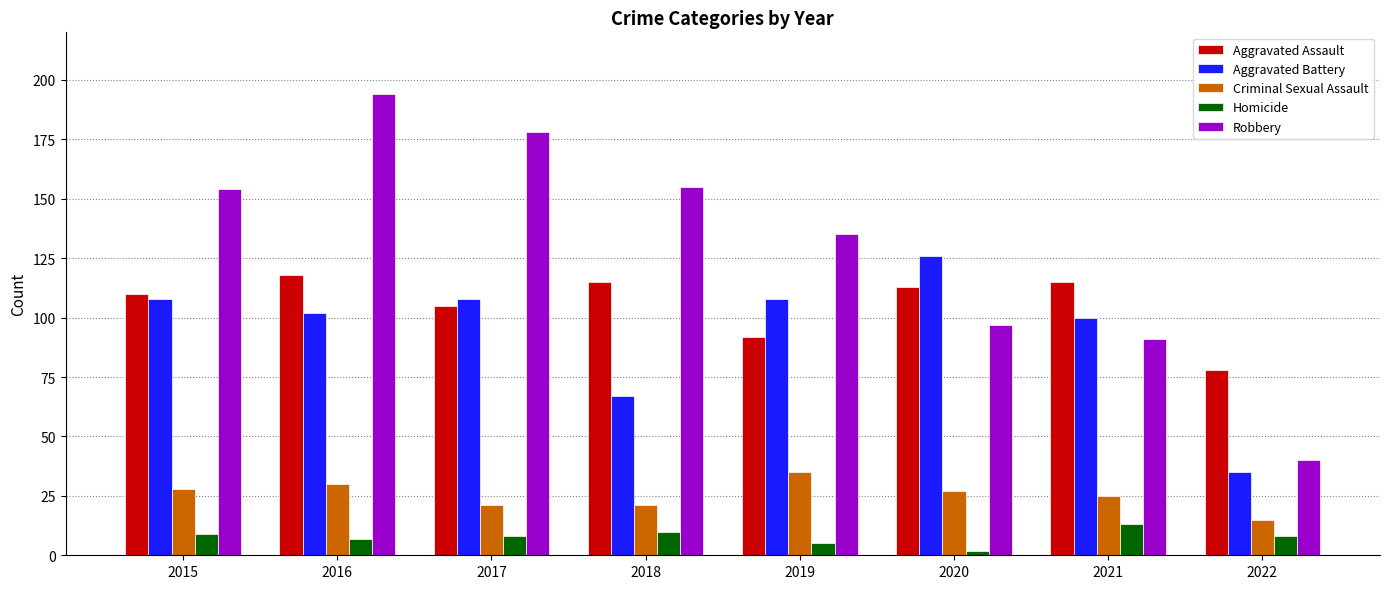

How many distinct data groups are displayed?

5